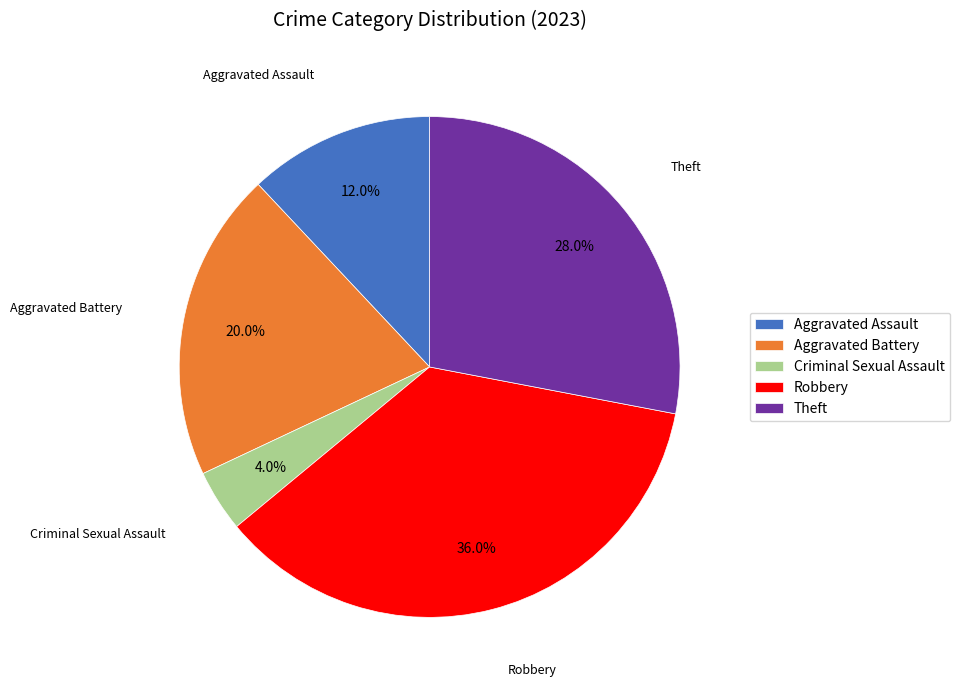

Does Aggravated Assault represent more than half of the total?

No